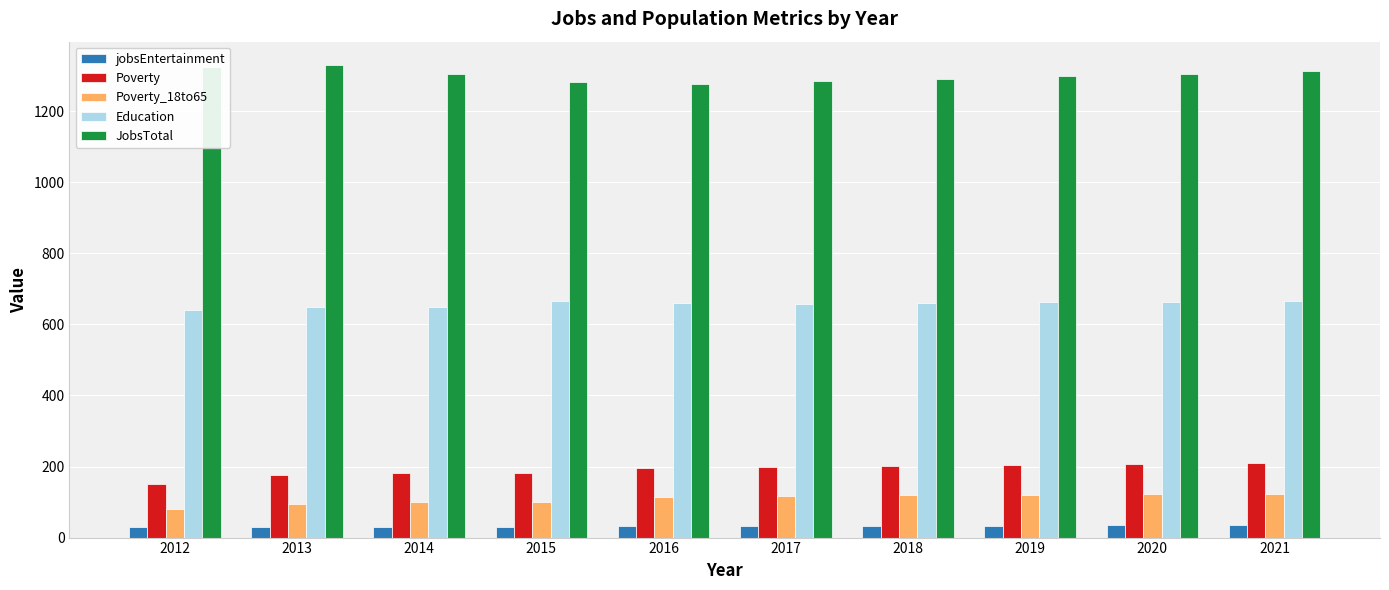

Is it true that Poverty_18to65 equals 115 at 2016?

True